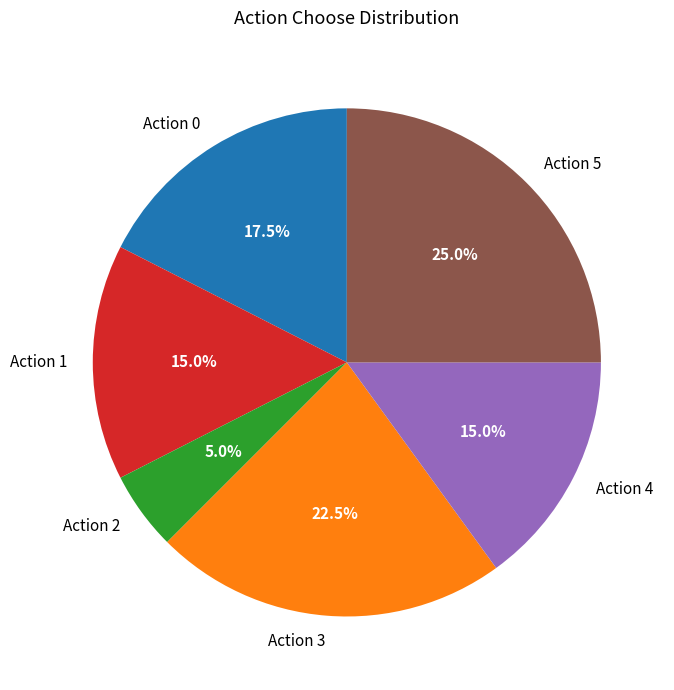

Combined, what portion of the pie is Action 0 and Action 3?

40.0%